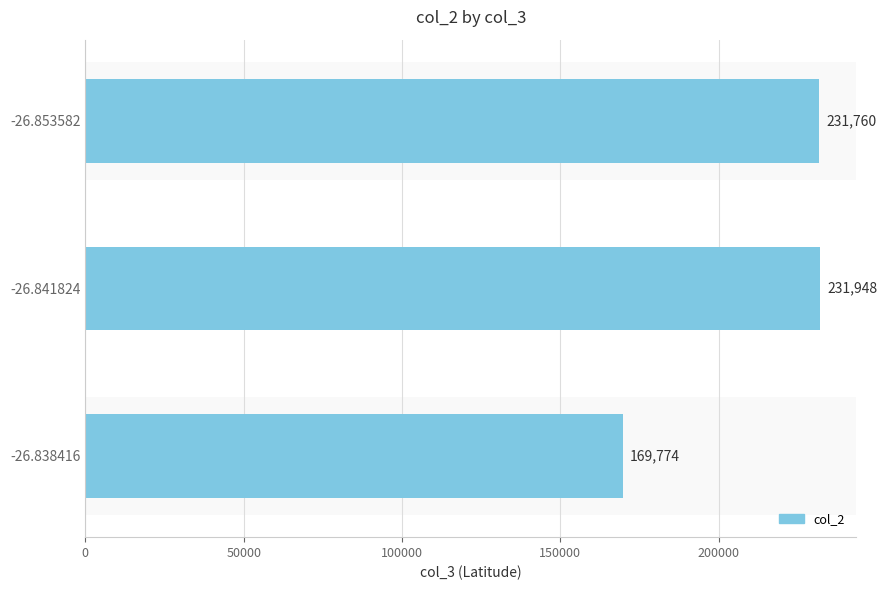

Between -26.841824 and -26.838416, which is larger?

-26.841824